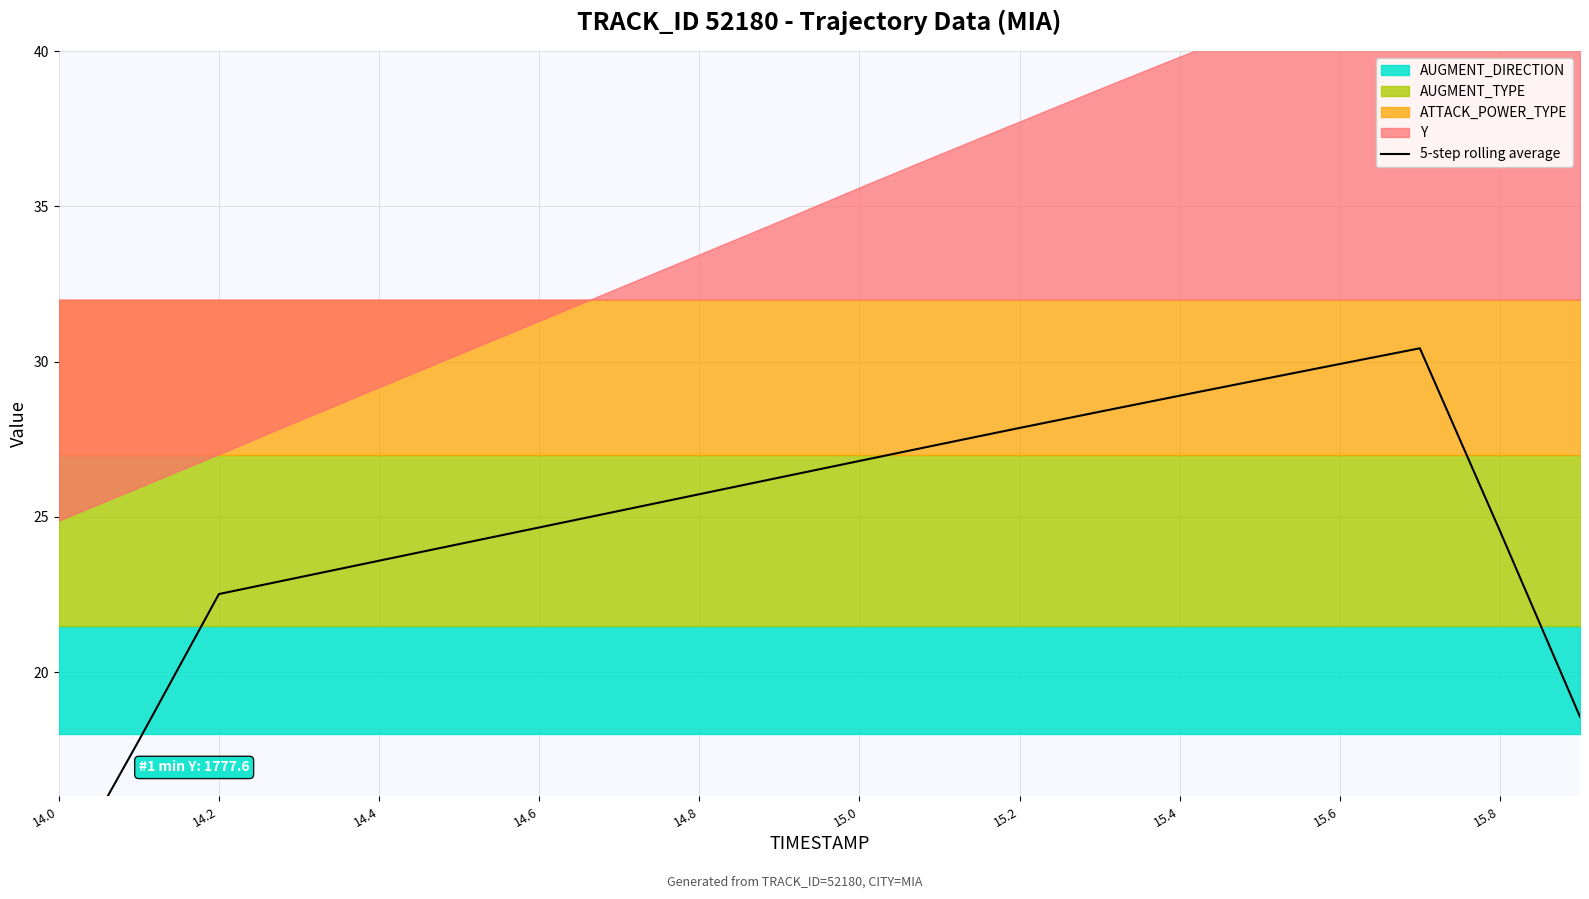

What is the value of the 10th point from the left?

26.3